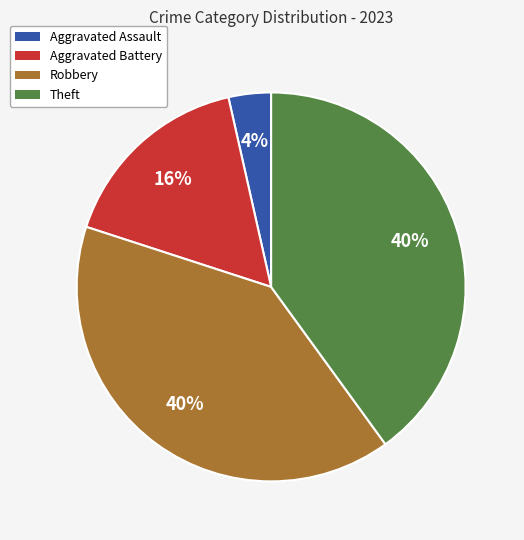

Is Aggravated Battery the majority of the pie?

No